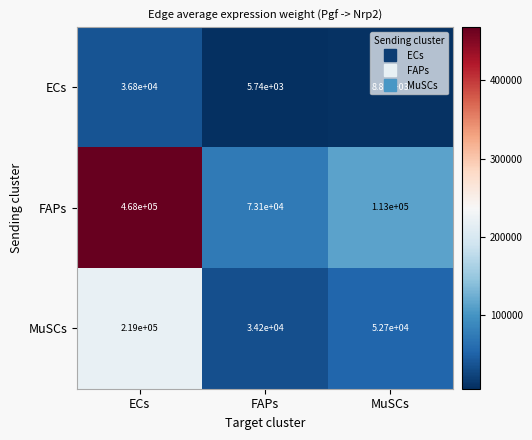

List the series in order of their peak value, highest first.

FAPs, MuSCs, ECs